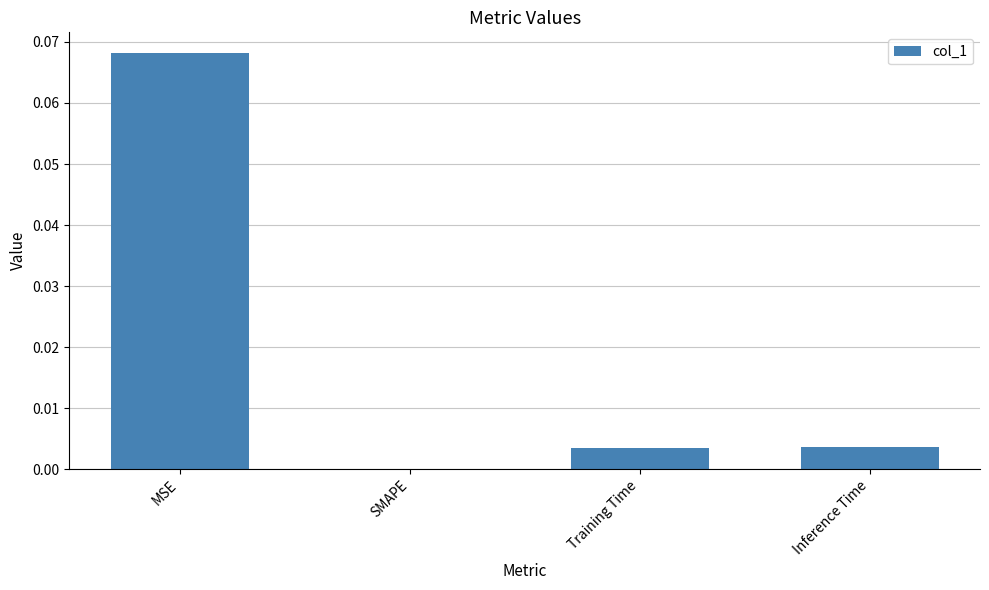

The value at Training Time is 0.0. True or false?

True